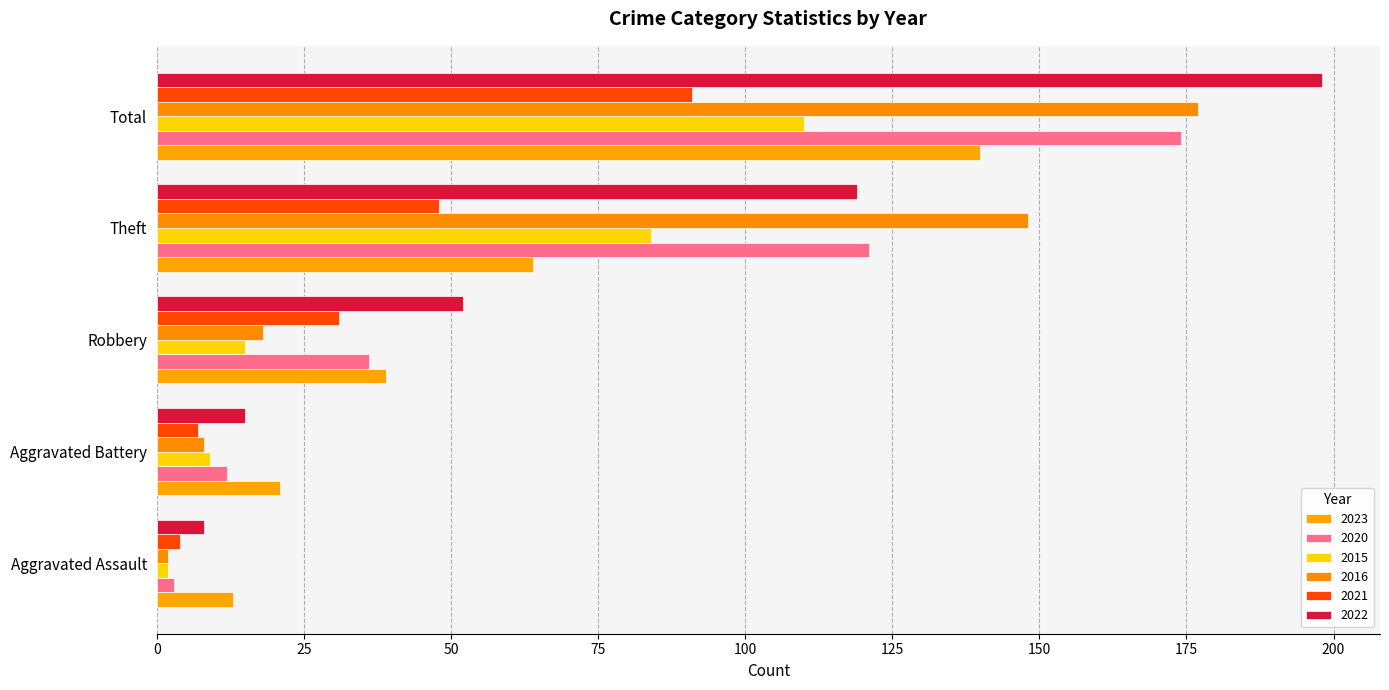

What is the difference between the second highest and second lowest values in the 2022 series?

104